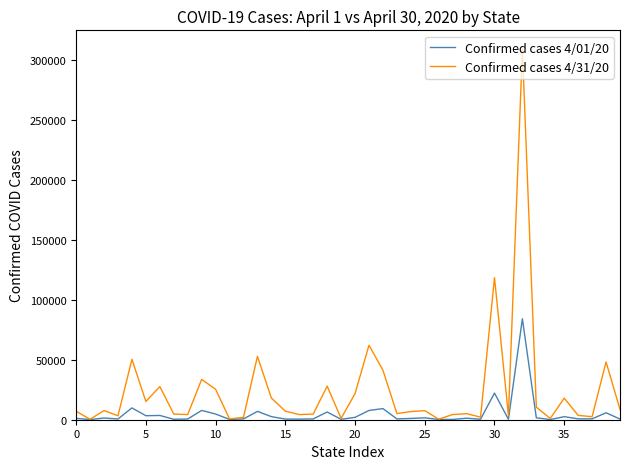

What is the difference between the maximum and second lowest values in the Confirmed cases 4/01/20 series?

84217